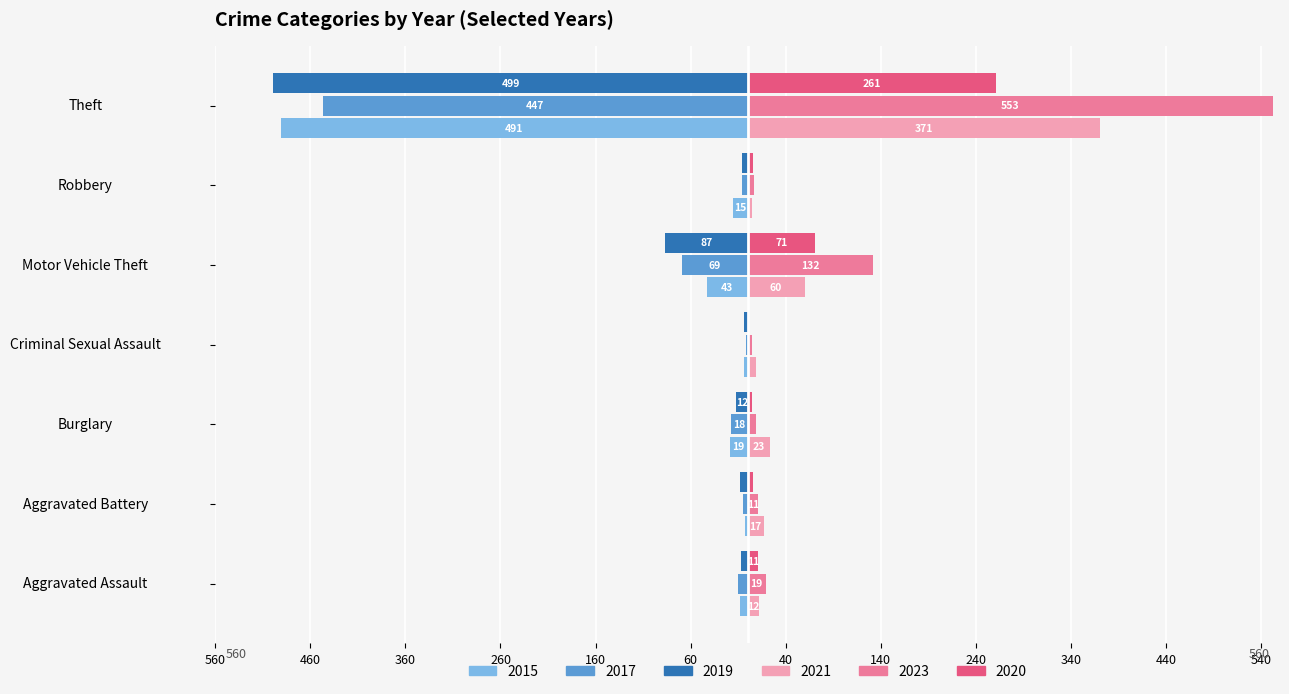

What are all the series names shown in the legend?

2015, 2017, 2019, 2021, 2023, 2020